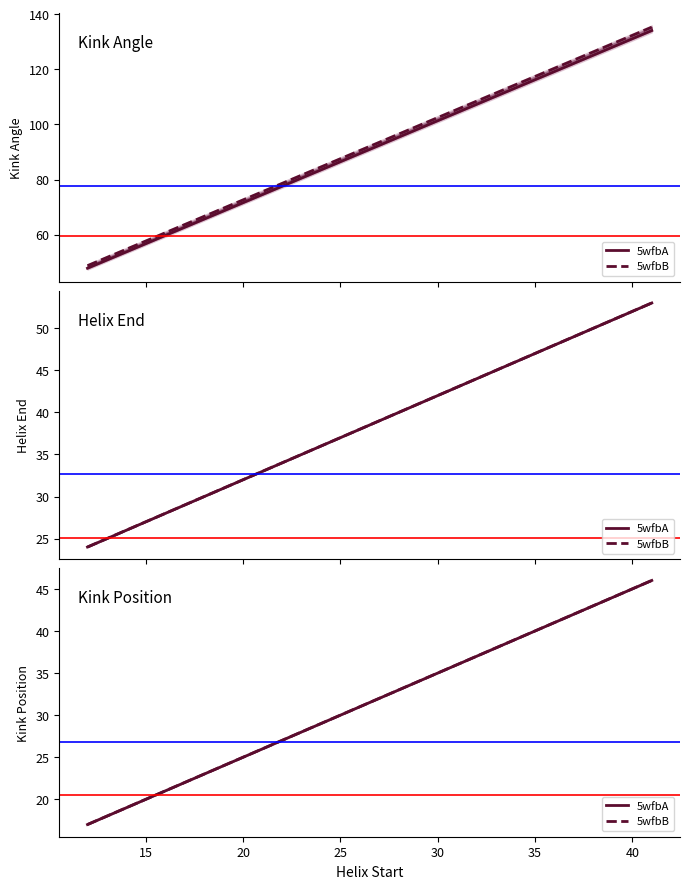

How many data points in 5wfbB are less than 46?

1